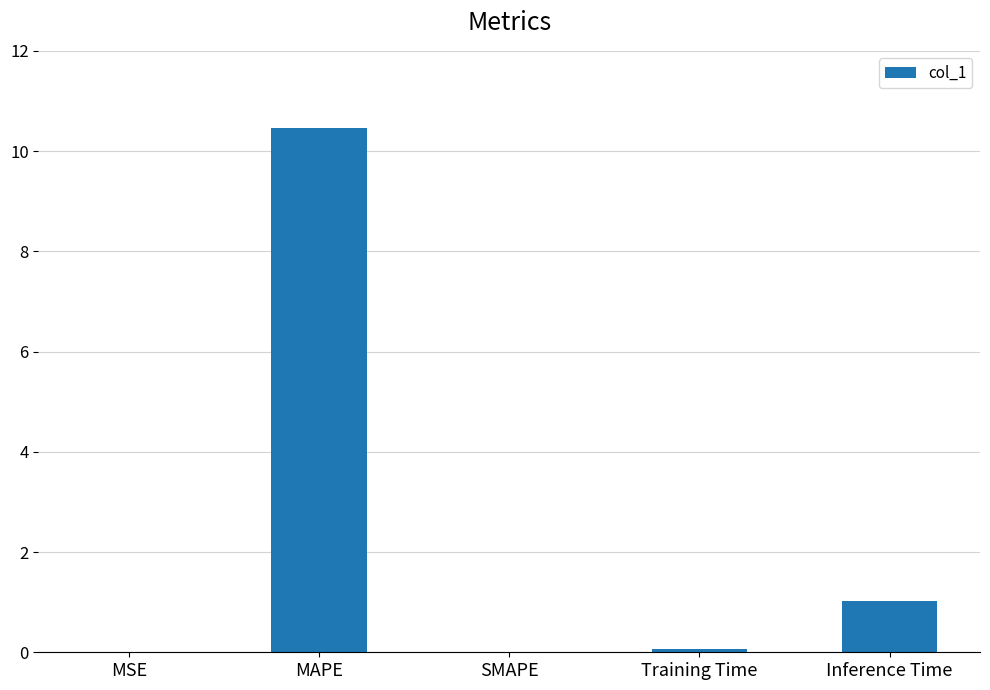

What is the change in value from SMAPE to Inference Time?

+1.0